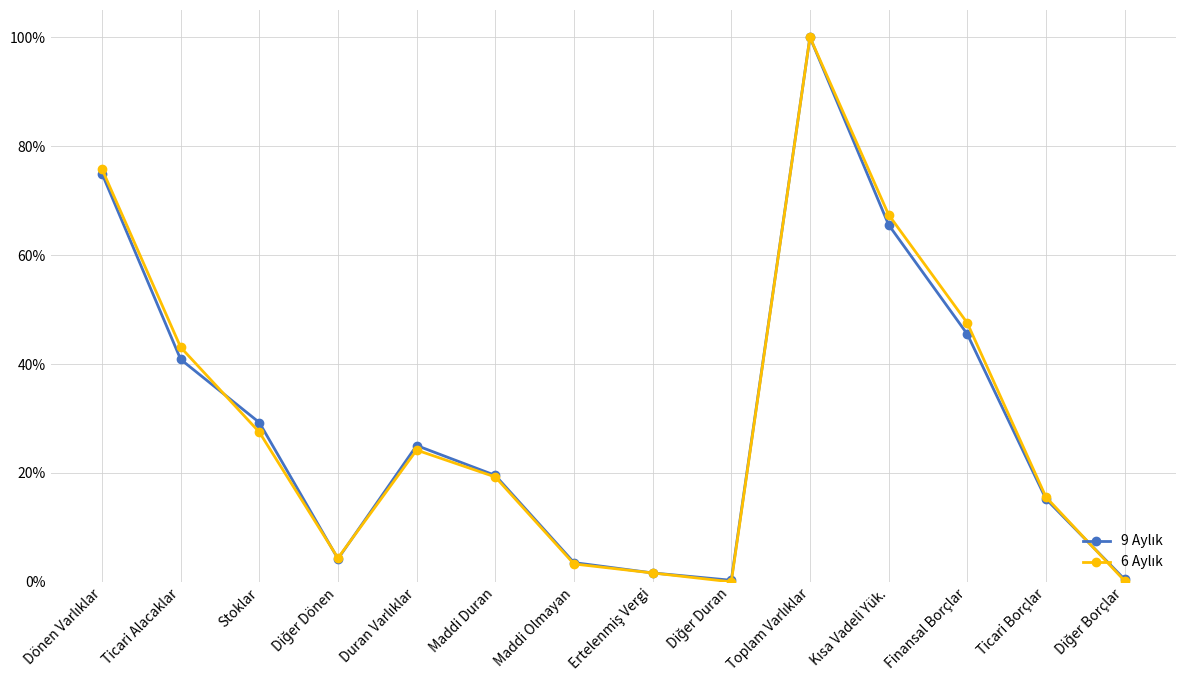

Which series has the largest range (max minus min)?

6 Aylık